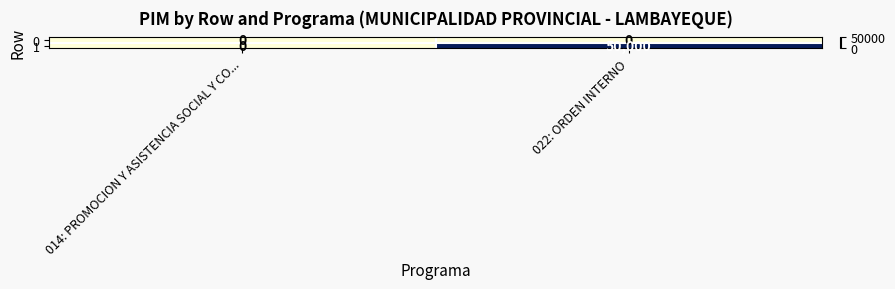

List the series in order of their peak value, lowest first.

0, 1